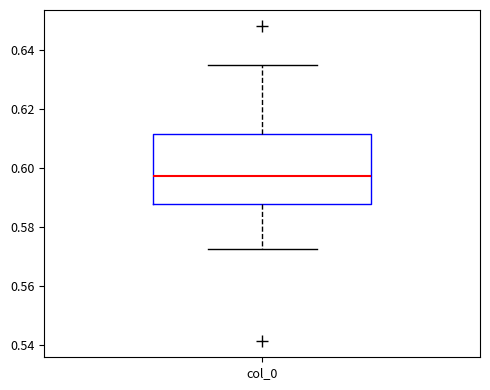

Where does the upper whisker of the box for col_0 end on the y-axis? The values are not printed on the chart, so give them approximately, as read against the axis.

0.636